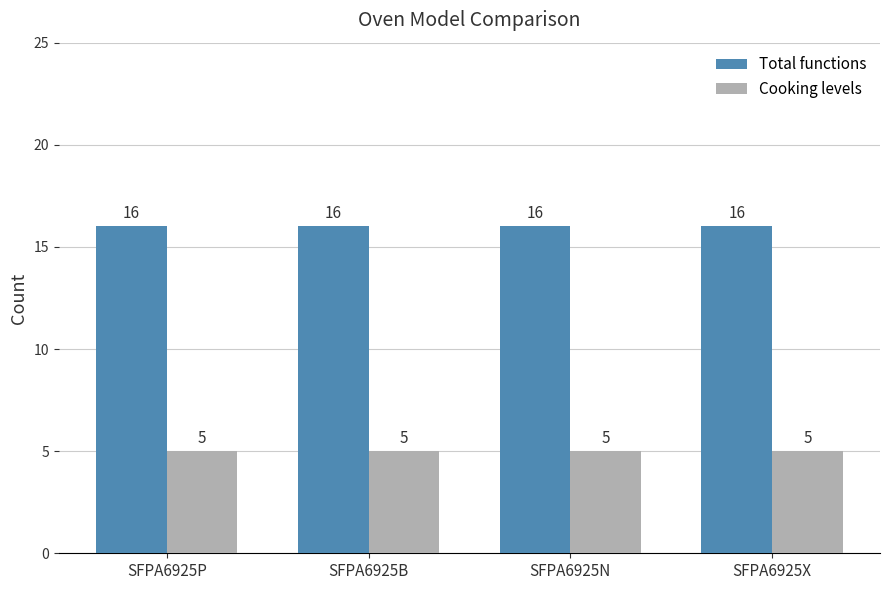

True or false: Total functions has a value of 11 at SFPA6925X.

False